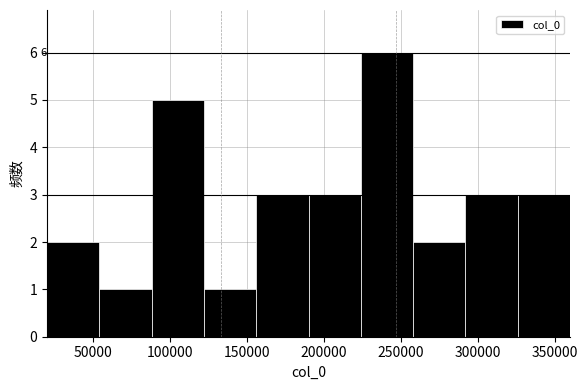

Over which range of the x-axis is the bar tallest?

225000 to 260000